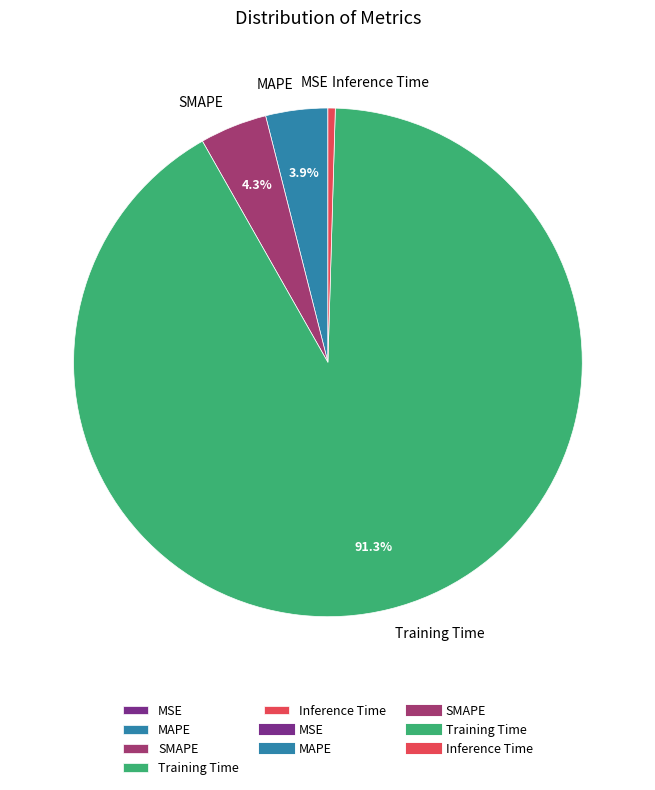

To the nearest percent, what is the combined percentage of SMAPE and Inference Time?

5%